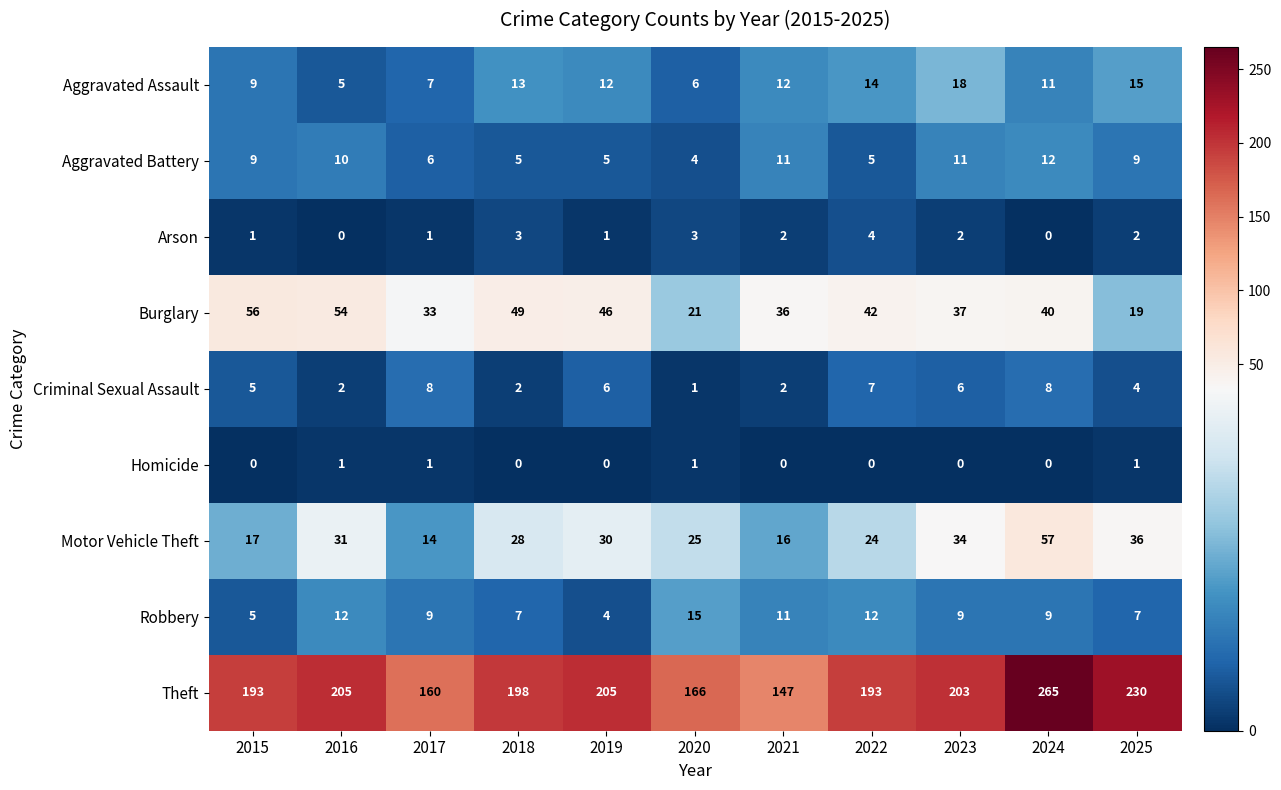

What is the difference between the second highest and minimum values in the Burglary series?

35